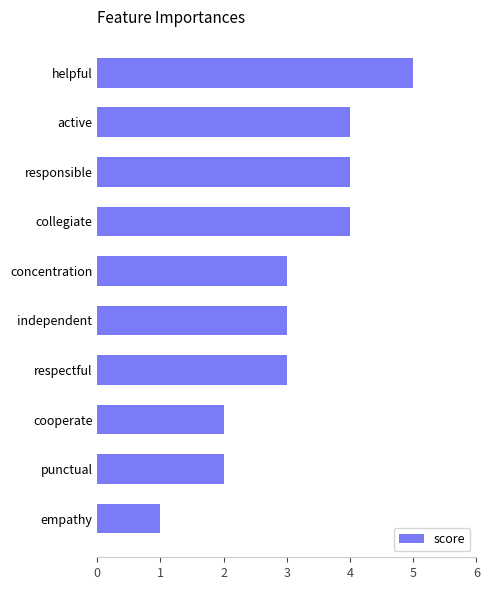

How many data points does each series have?

10